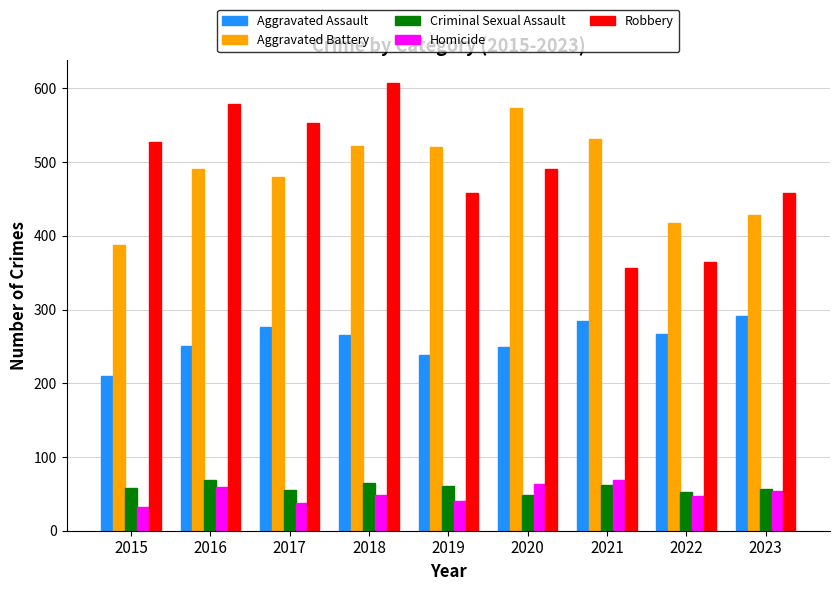

What are all the series names shown in the legend?

Aggravated Assault, Aggravated Battery, Criminal Sexual Assault, Homicide, Robbery